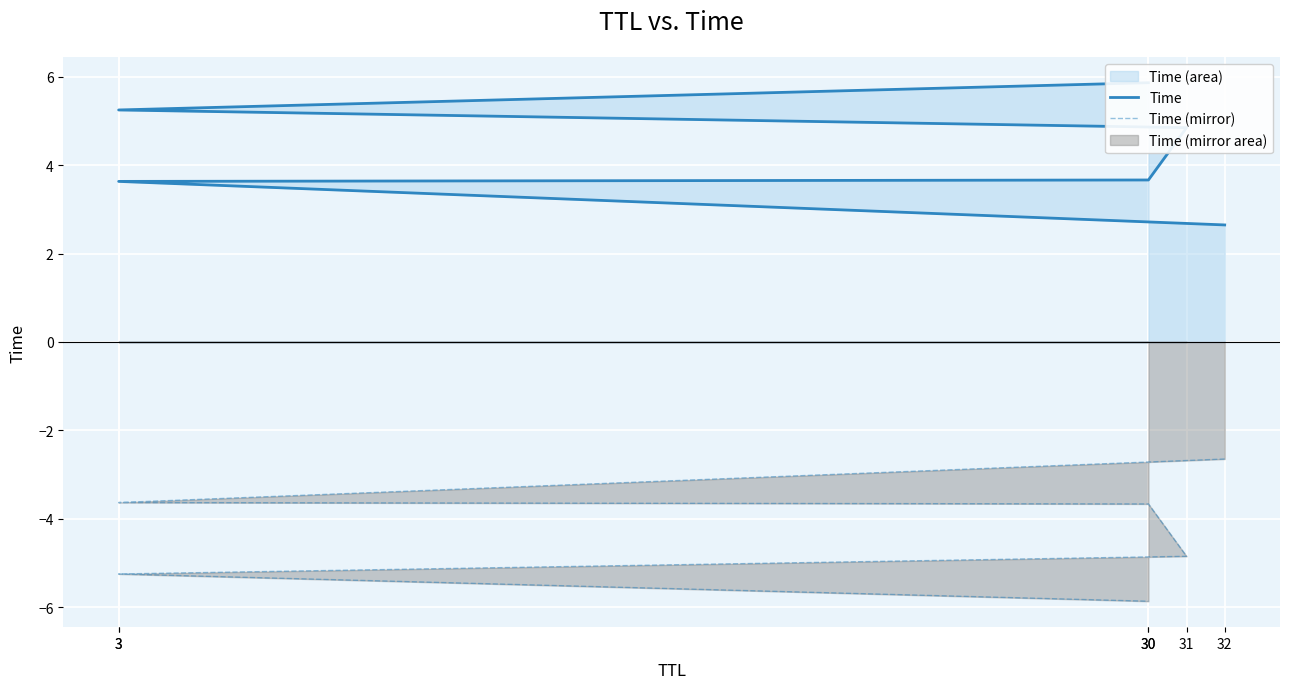

Count the number of categories in the chart.

6